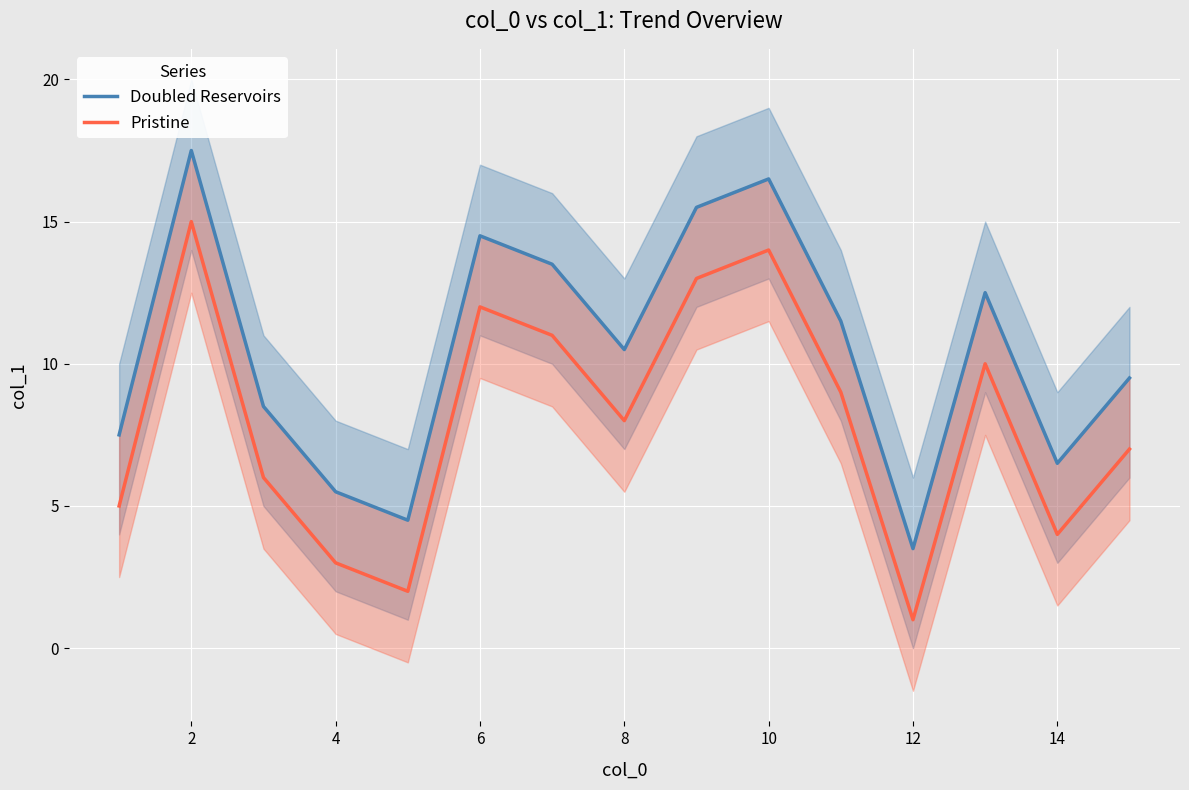

How many interior local valleys does the Pristine series have?

4